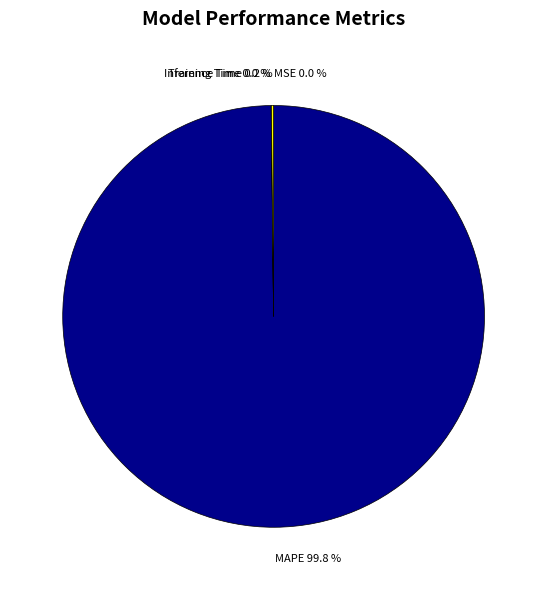

Is there any slice that represents more than half of the pie?

Yes